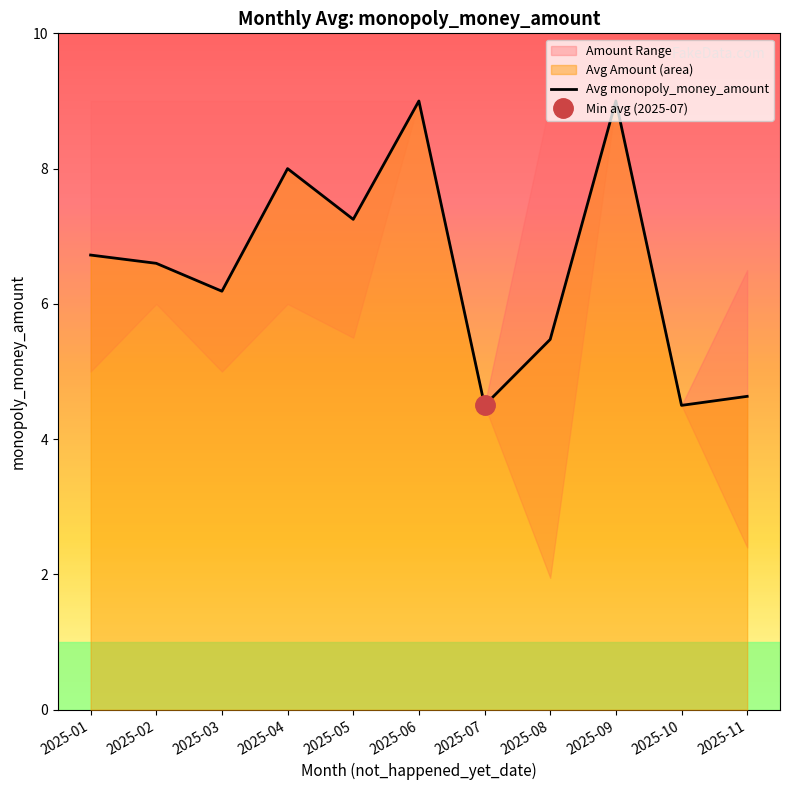

What is the value of the 5th point from the left?

7.2